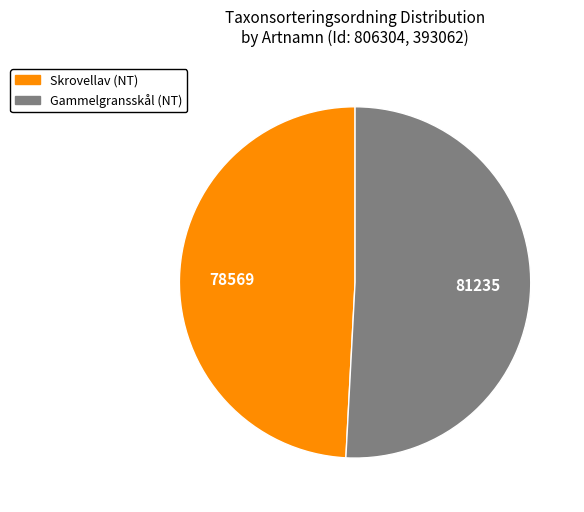

What is the majority slice?

Gammelgransskål (NT)